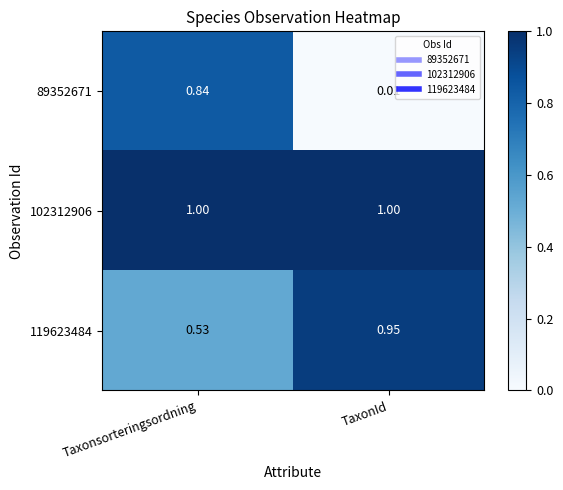

Which label corresponds to the smallest value in the chart?

TaxonId